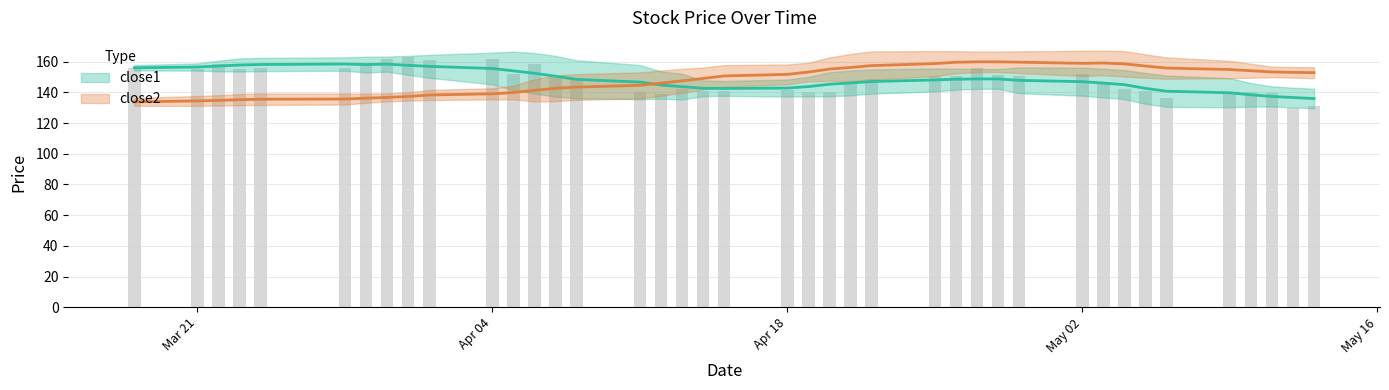

Where does the data first go above 149?

2016-03-18